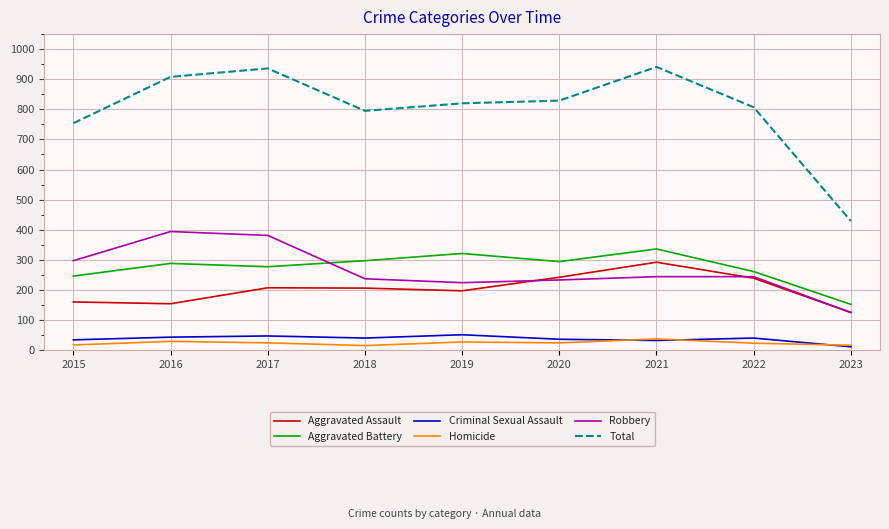

What is the difference between the Homicide values at 2015 and 2018?

2